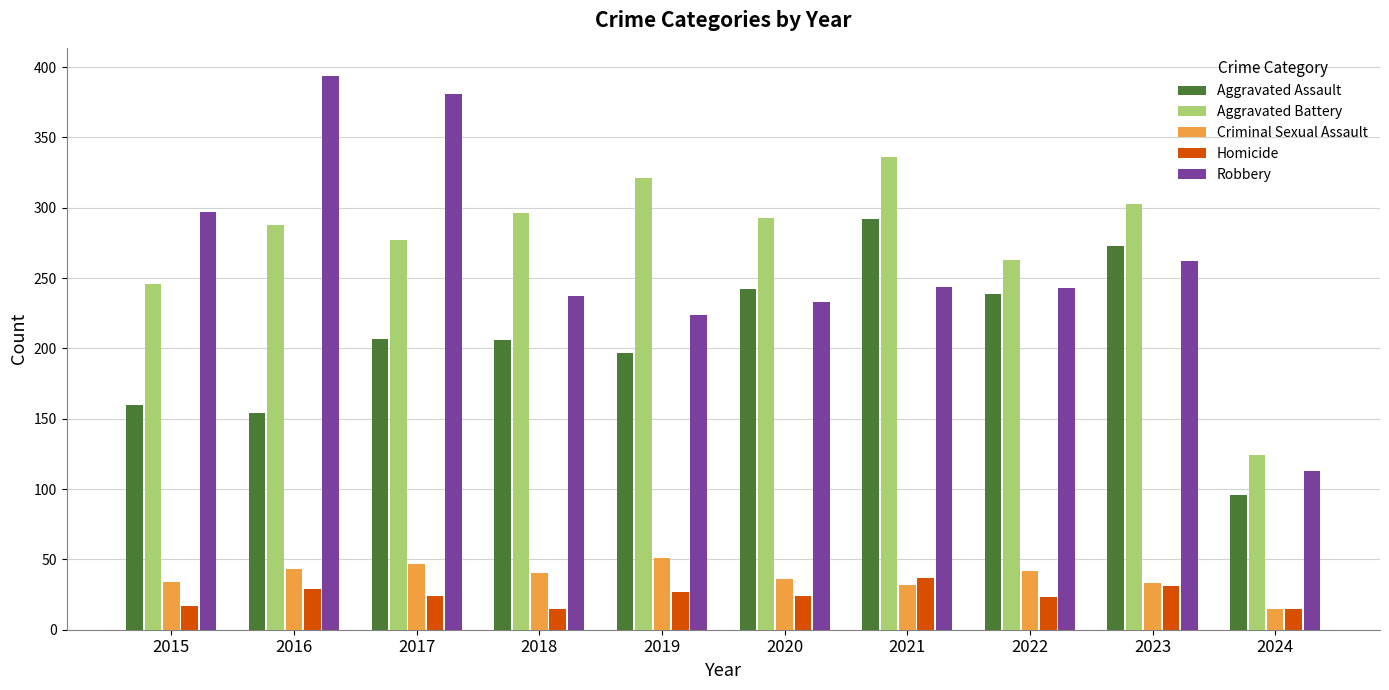

How many distinct data groups are displayed?

5